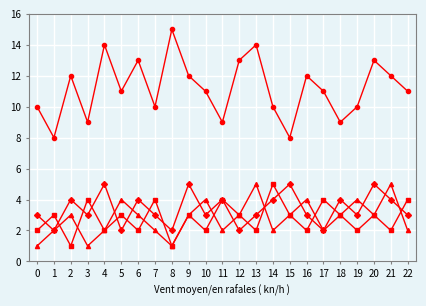

What is the maximum value shown in the chart?

15